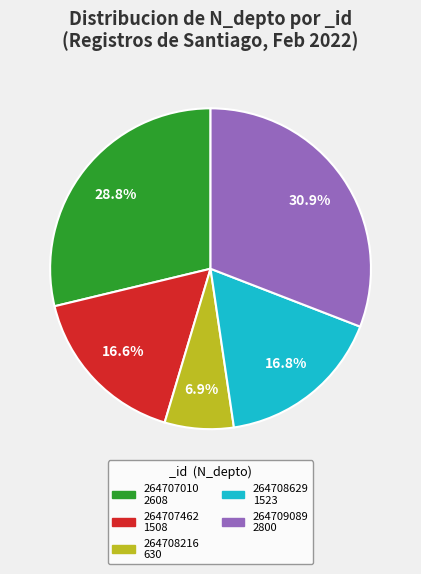

To the nearest percent, what is the average slice percentage?

20%